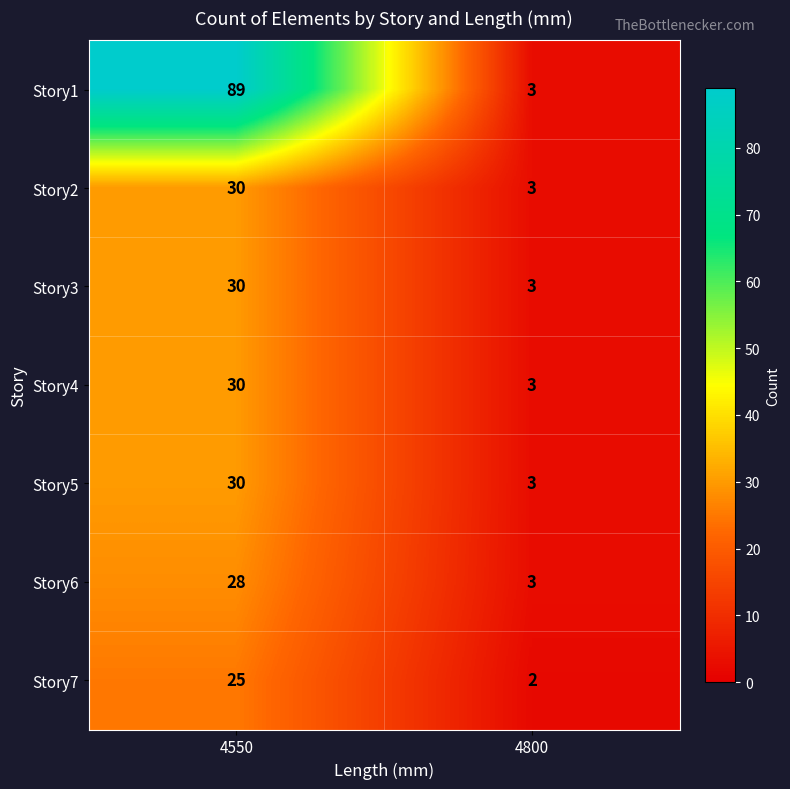

Between 4550 and 4800, which series saw the biggest shift?

Story1